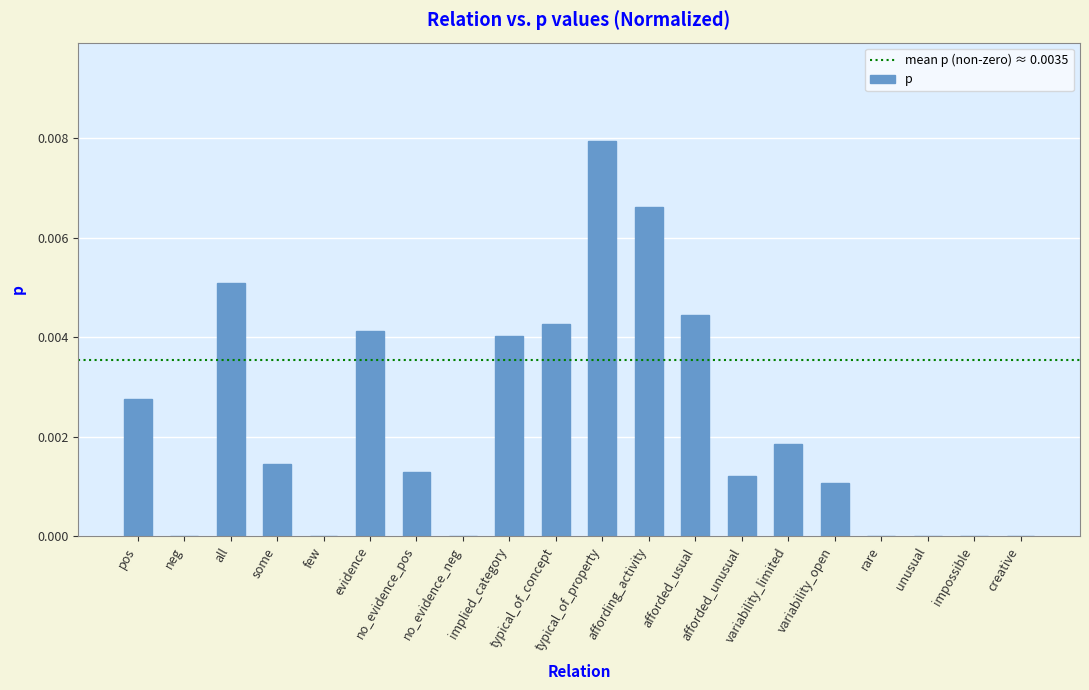

True or false: the data shows 0.0 at afforded_unusual.

True